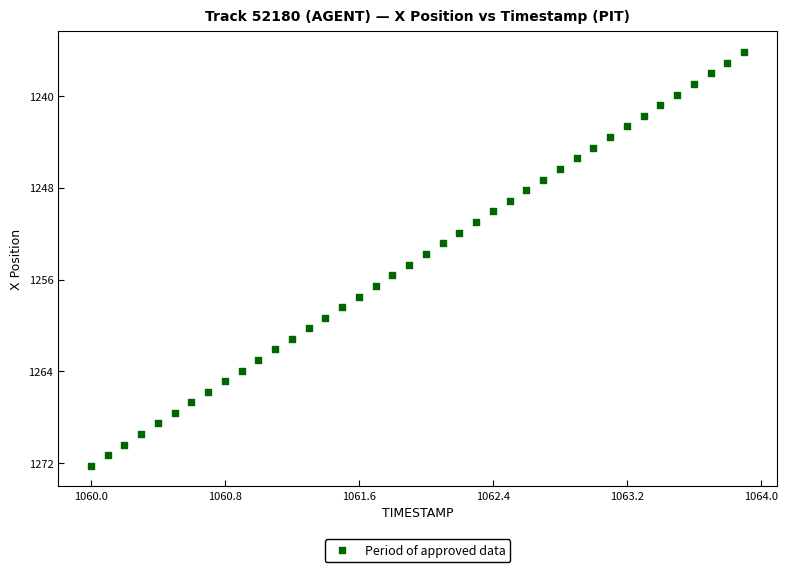

What is the range of X values (max minus min)?

3.9